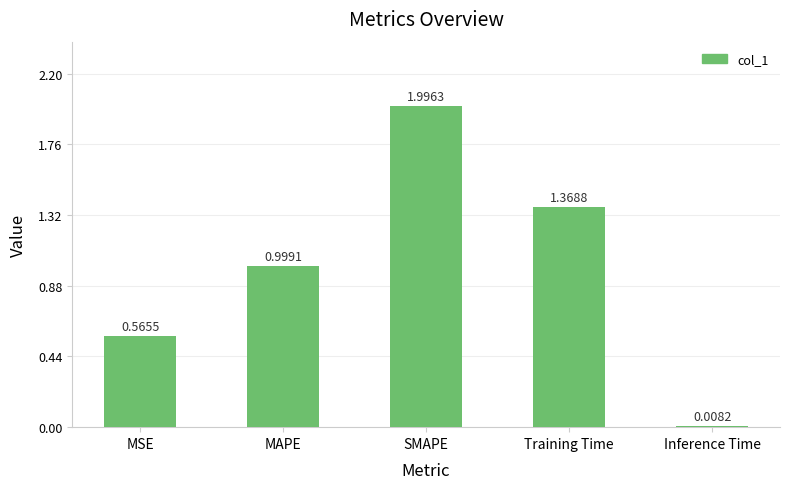

How many series are shown in this chart?

1